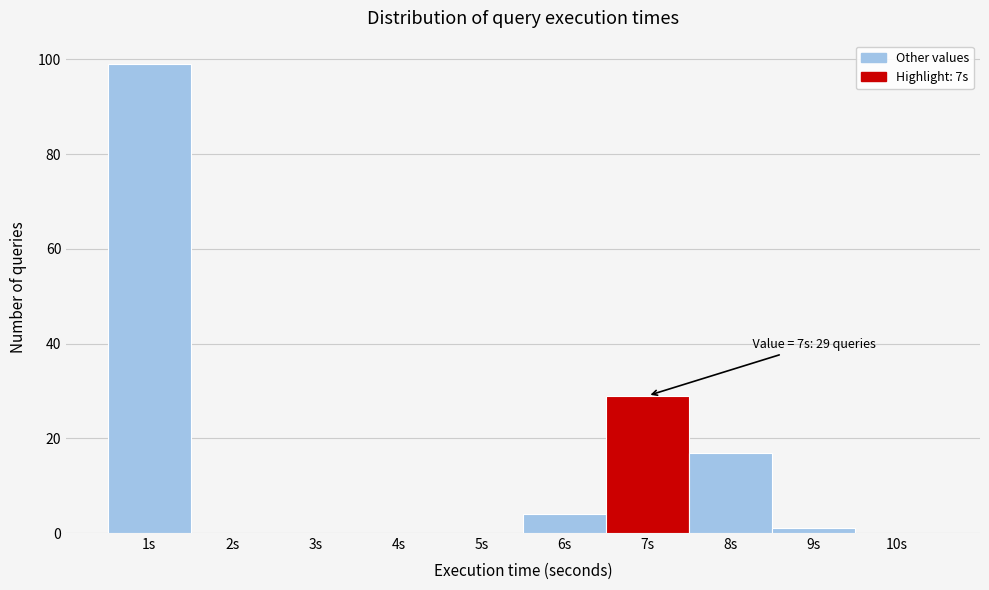

Which range on the x-axis has the tallest bar?

0.5 to 1.5